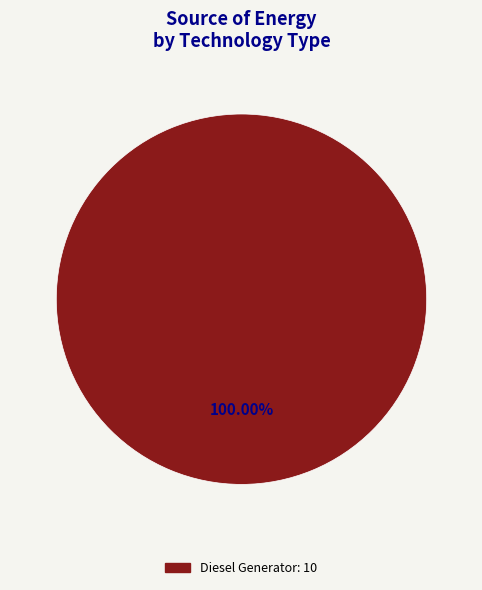

Is there a majority slice in this chart?

Yes